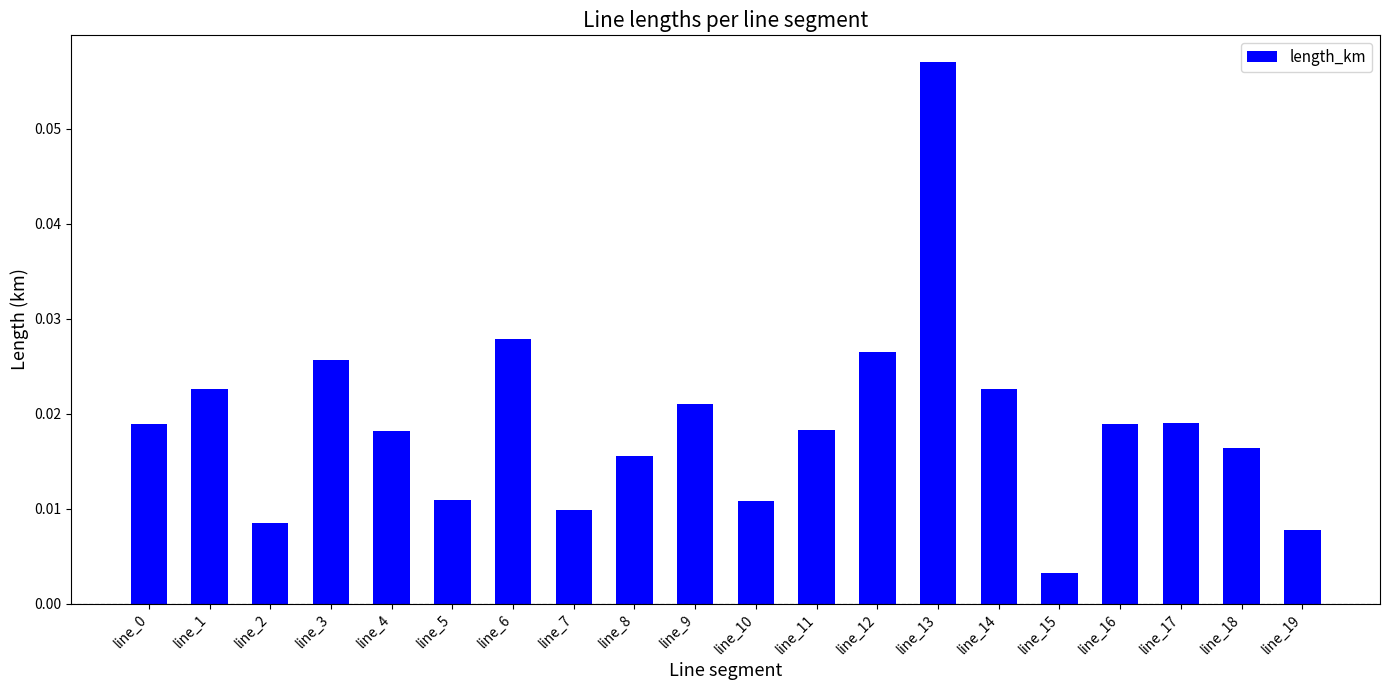

Between line_2 and line_11, which is larger?

line_11